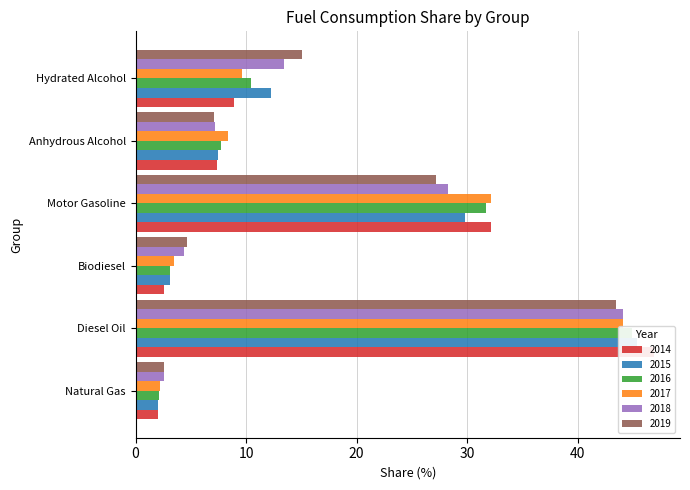

Rank the series at Anhydrous Alcohol from highest to lowest value.

2017, 2016, 2015, 2014, 2018, 2019